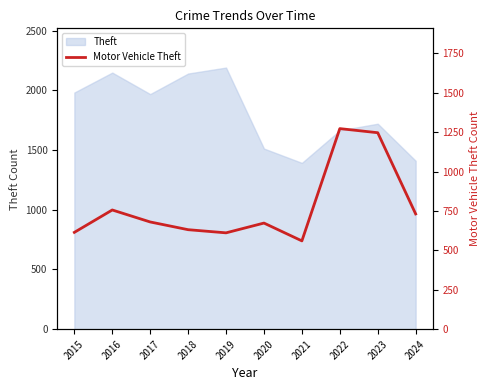

What is the smallest value displayed?

560